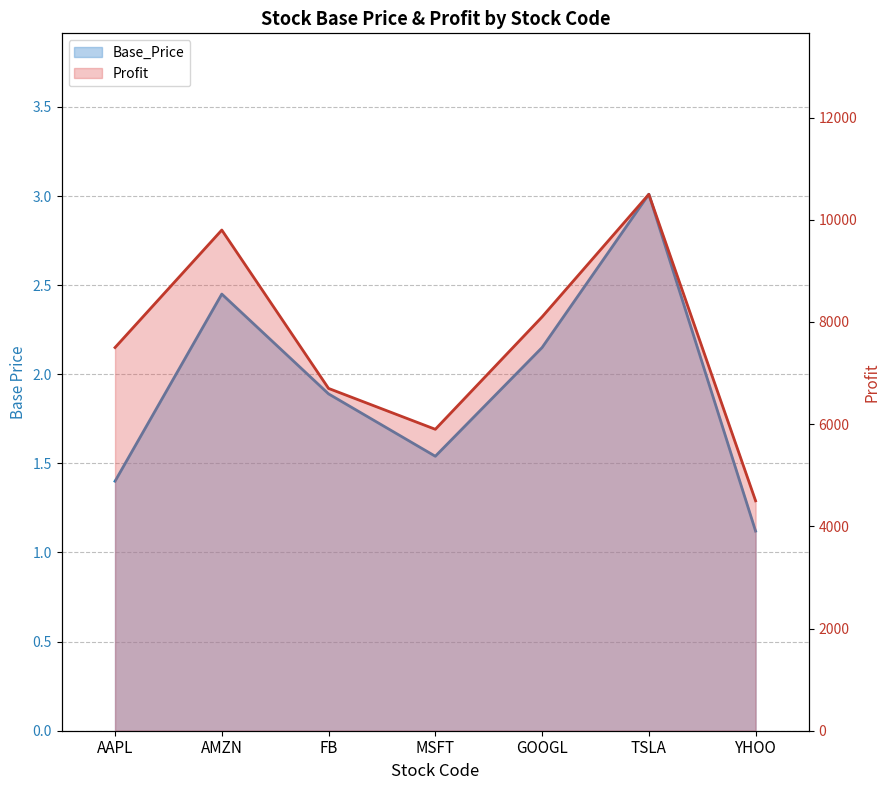

Where is the first local minimum for Profit?

MSFT